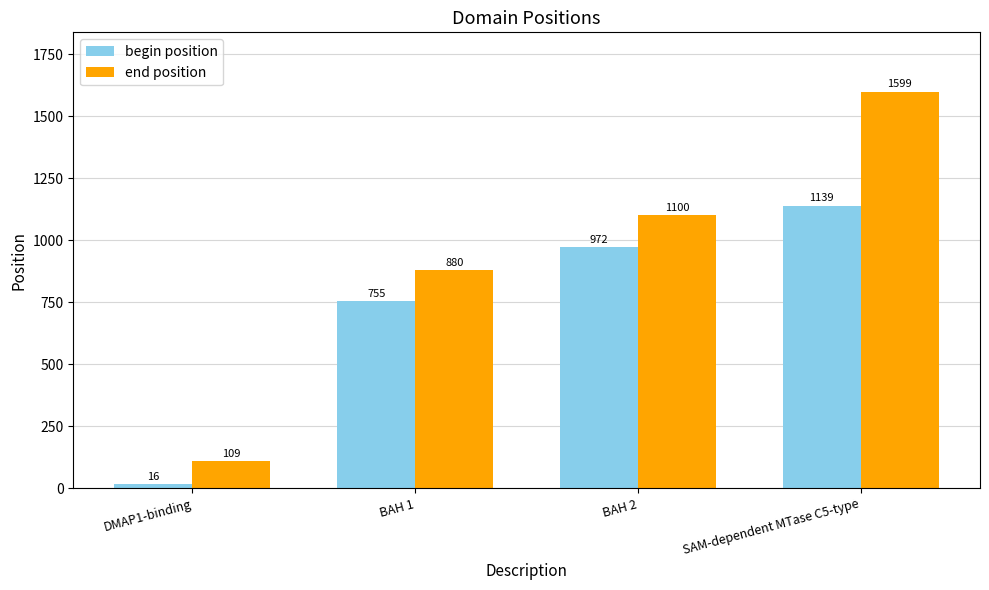

Are the bars grouped side by side (vs. stacked)?

Yes